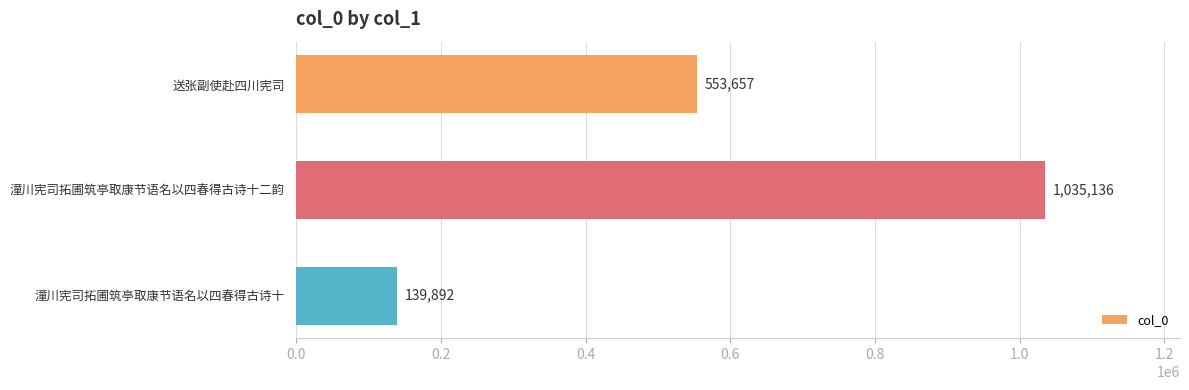

The value at 潼川宪司拓圃筑亭取康节语名以四春得古诗十二韵 is 1035136. True or false?

True